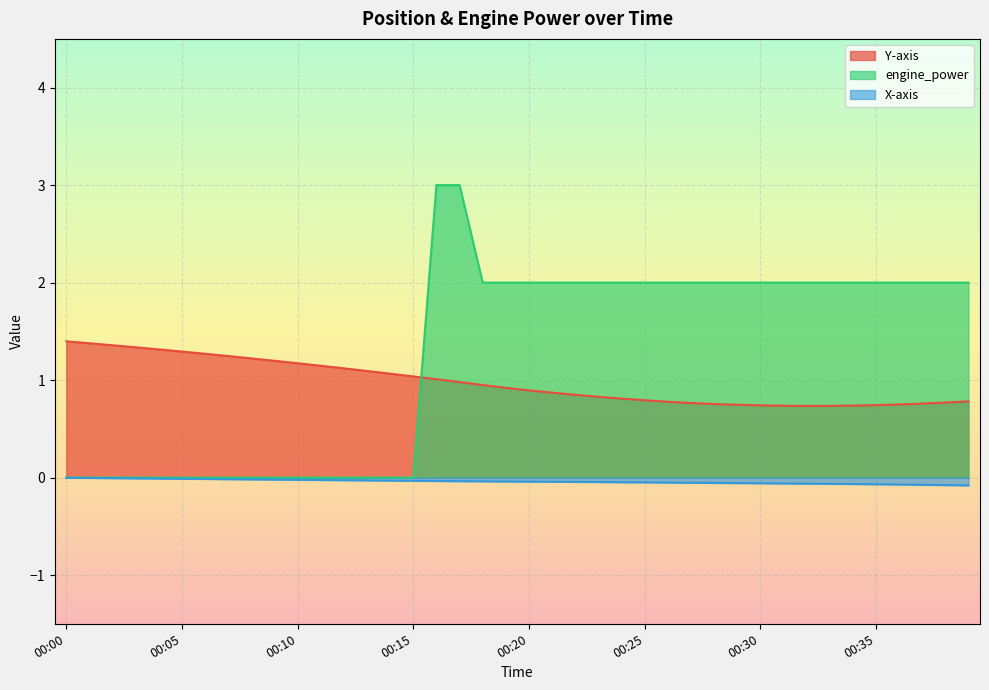

At which label is engine_power closest to 1?

00:00